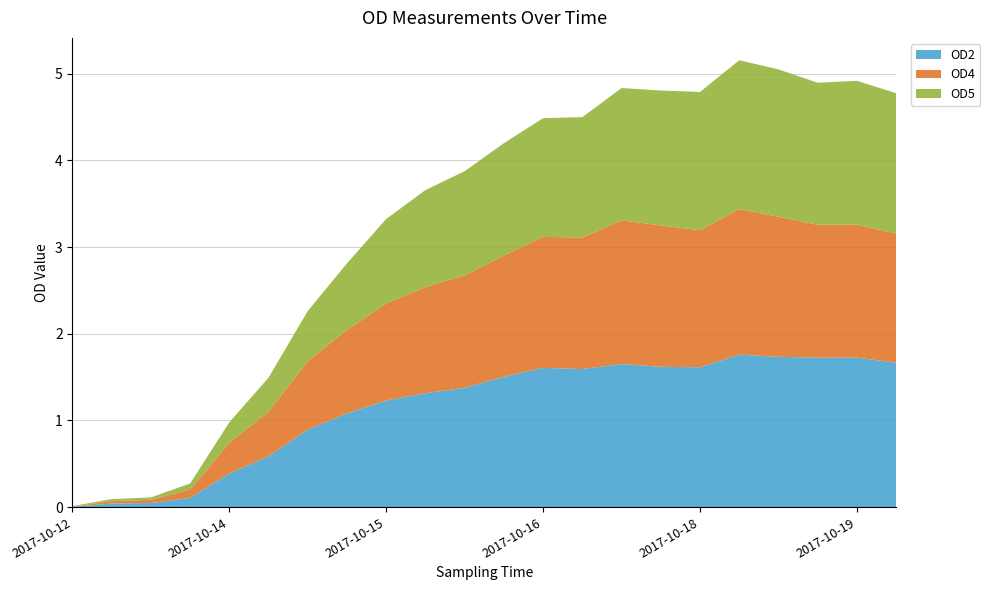

Reading left to right, extract all data points from this chart.

OD2: 0.0	0.0	0.0	0.1	0.4	0.6	0.9	1.1	1.2	1.3	1.4	1.5	1.6	1.6	1.7	1.6	1.6	1.8	1.7	1.7	1.7	1.7
OD4: 0.0	0.0	0.0	0.1	0.4	0.5	0.8	1.0	1.1	1.2	1.3	1.4	1.5	1.5	1.7	1.6	1.6	1.7	1.6	1.5	1.5	1.5
OD5: 0.0	0.0	0.0	0.1	0.2	0.4	0.6	0.8	1.0	1.1	1.2	1.3	1.4	1.4	1.5	1.6	1.6	1.7	1.7	1.6	1.7	1.6